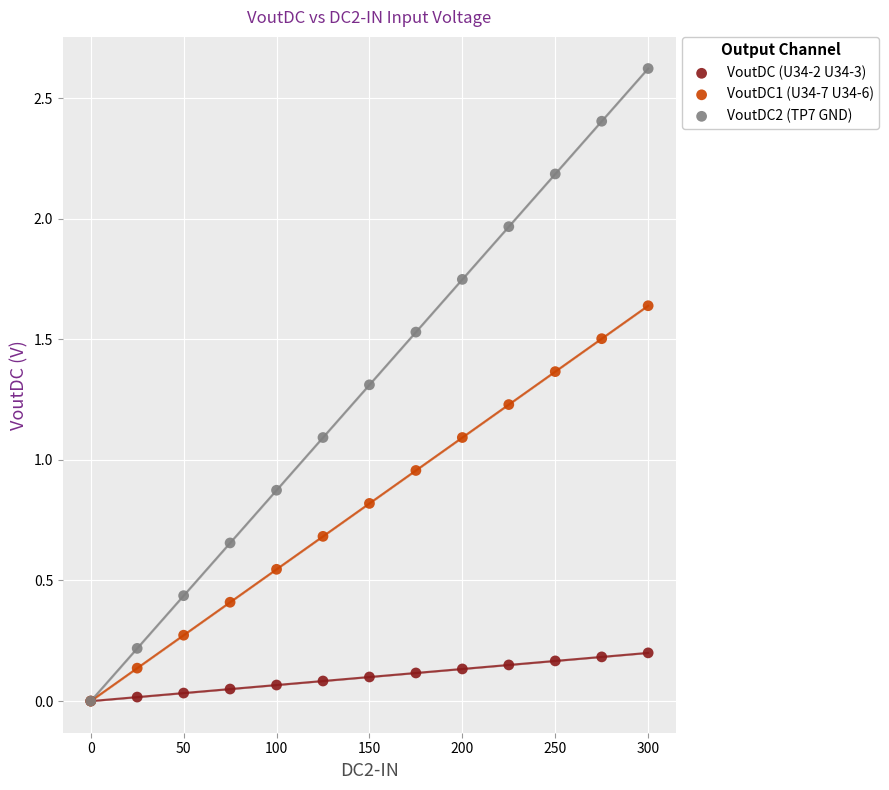

What are all the series names shown in the legend?

VoutDC (U34-2 U34-3), VoutDC1 (U34-7 U34-6), VoutDC2 (TP7 GND)